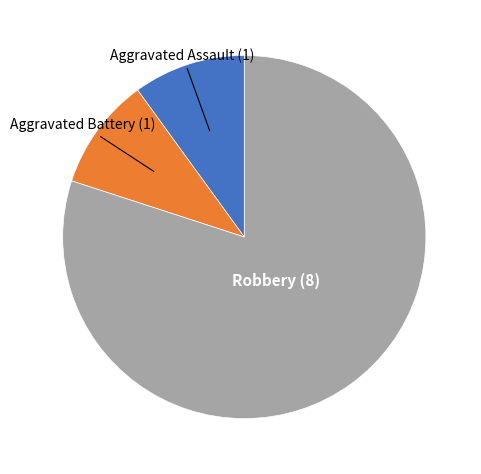

Is there a majority slice in this chart?

Yes